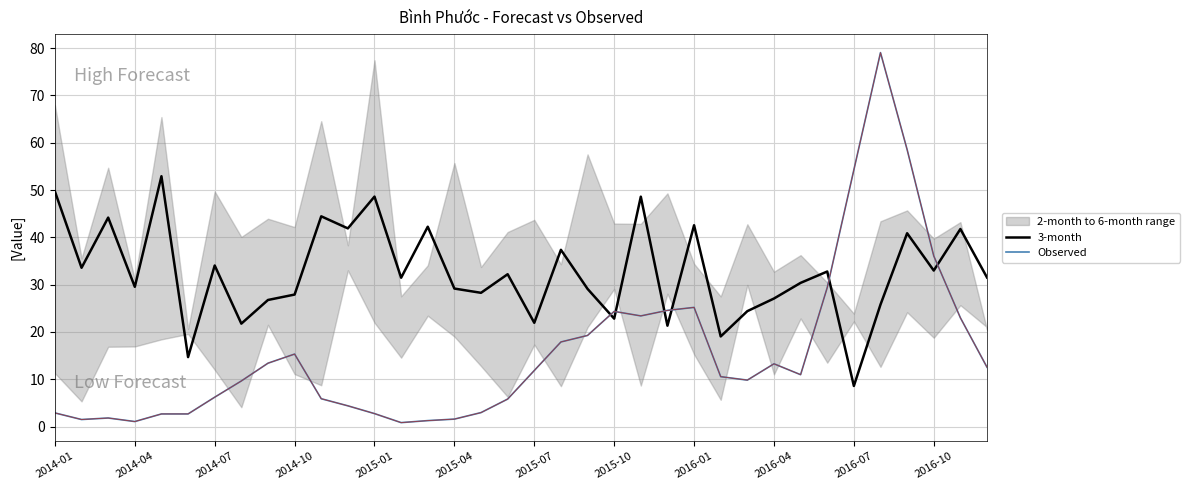

What position from the left is 14?

15